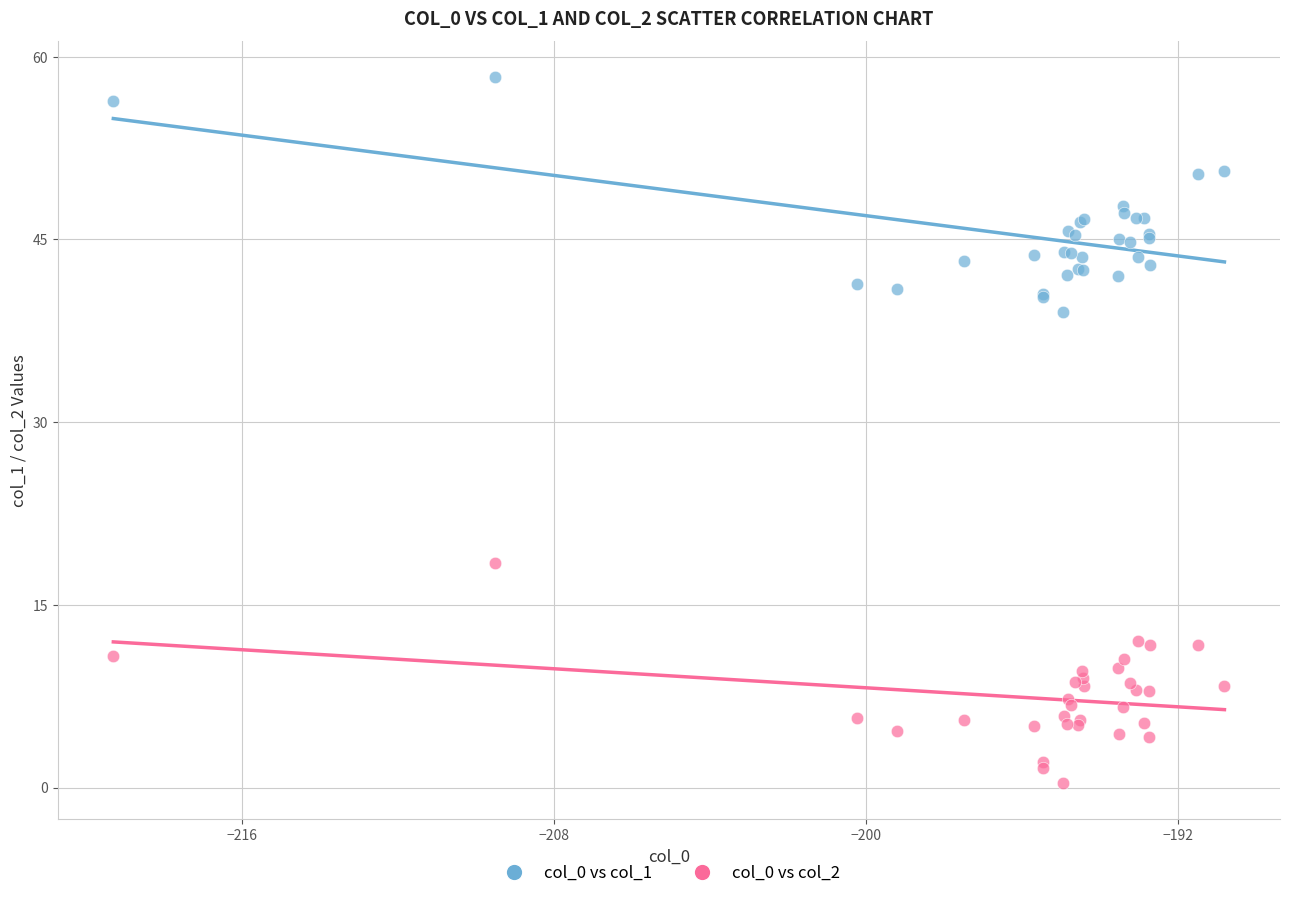

What is the X range (max minus min) for the scatter plot?

28.5